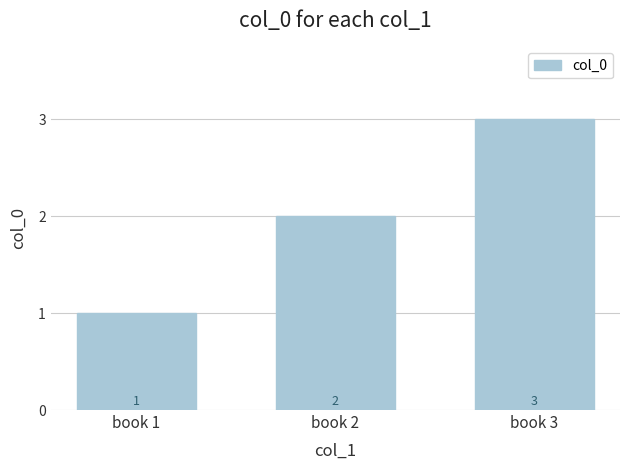

Does the chart contain any negative values?

No